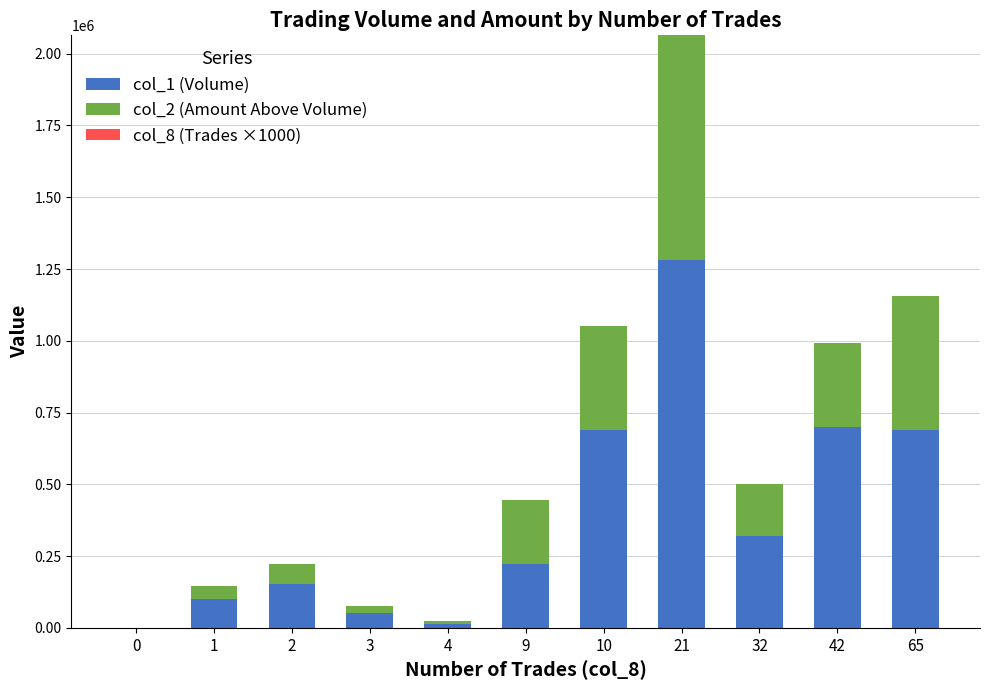

The col_1 (Volume) series shows -592357 at 0. True or false?

False